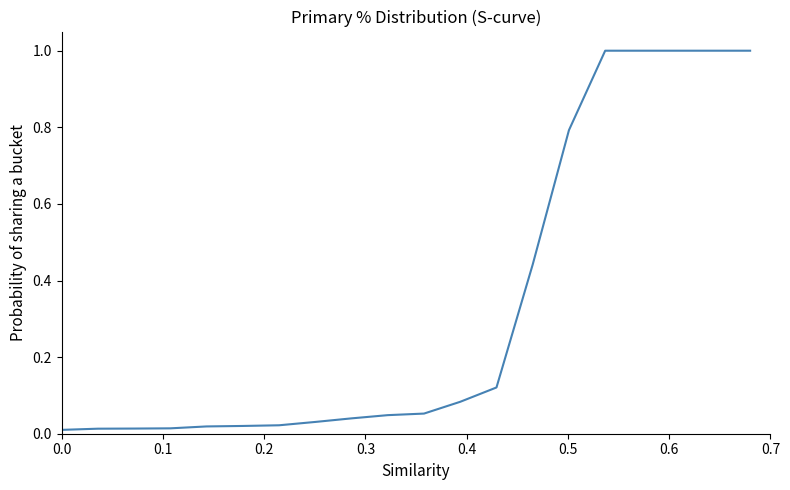

How many lines are shown in the chart?

1